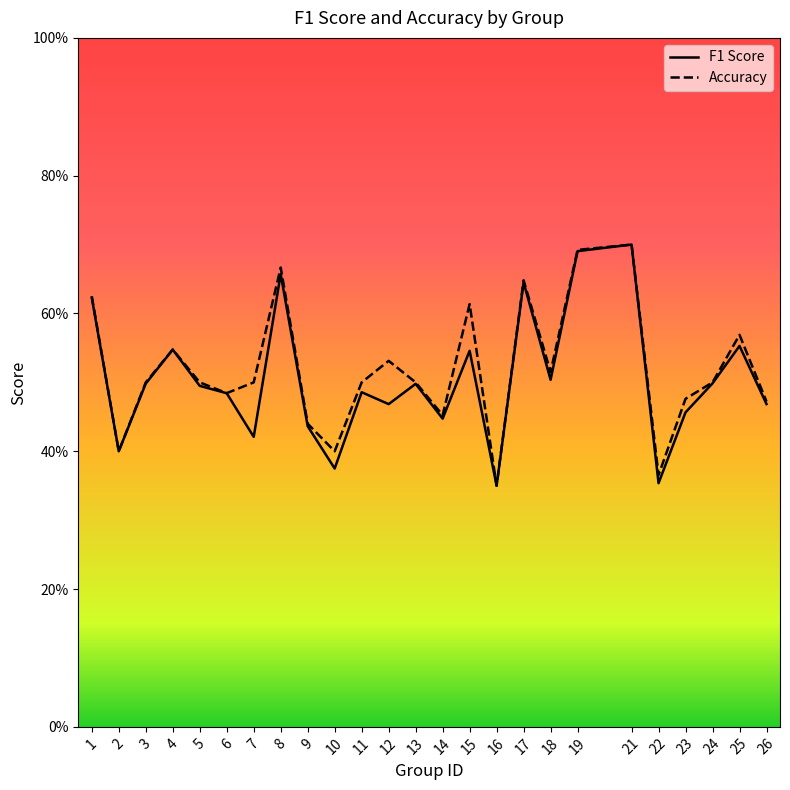

The value of accuracy at 22 is 0.6. True or false?

False